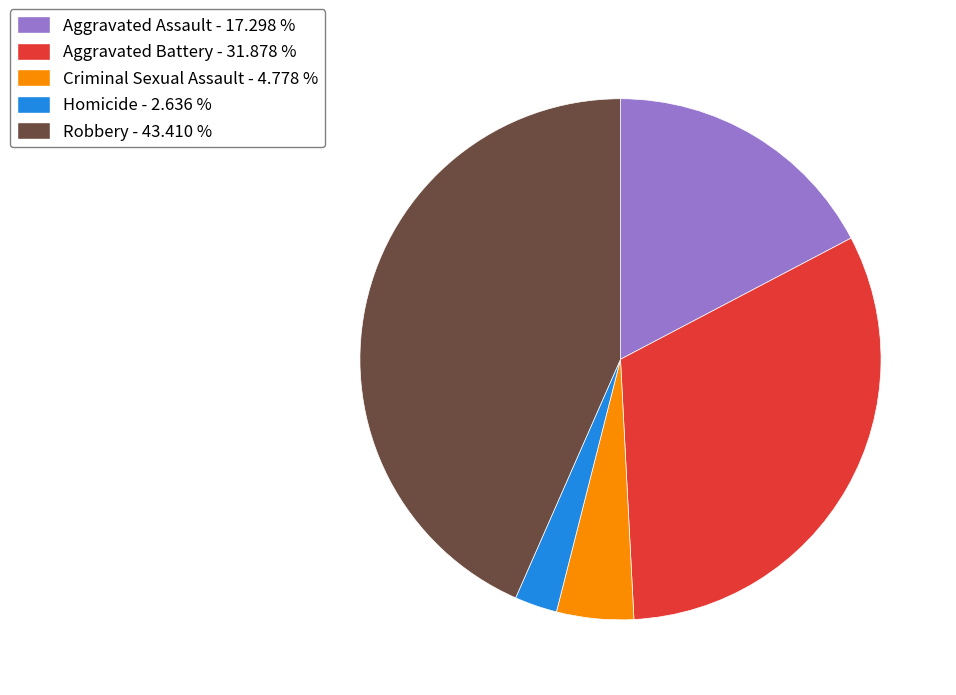

Does any single category account for the majority?

No